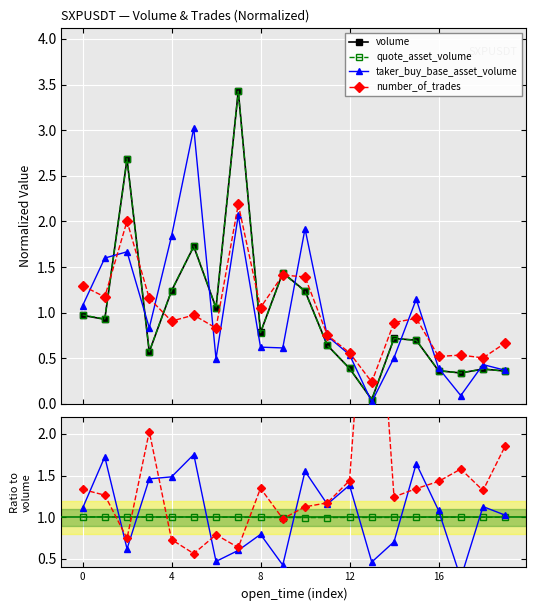

How many times do number_of_trades and volume cross each other?

6